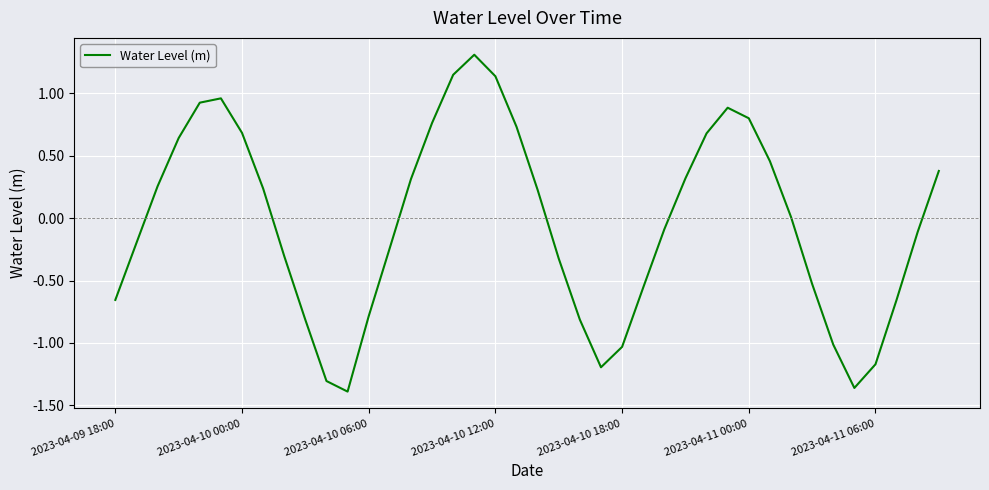

What is the difference between the maximum and minimum values?

2.7